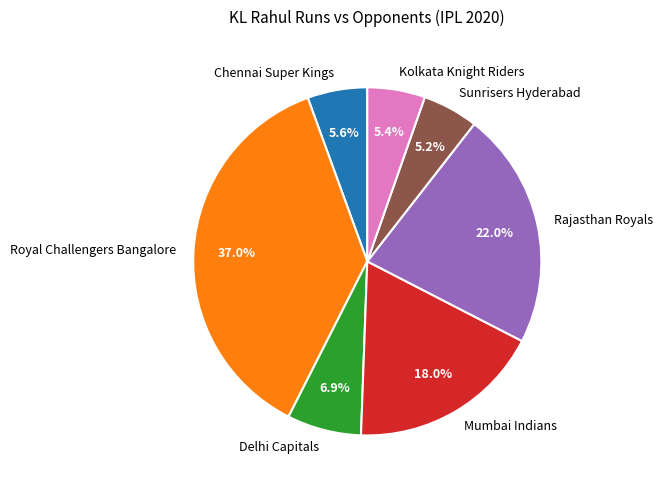

The Rajasthan Royals slice represents 16% of the pie. True or false?

False